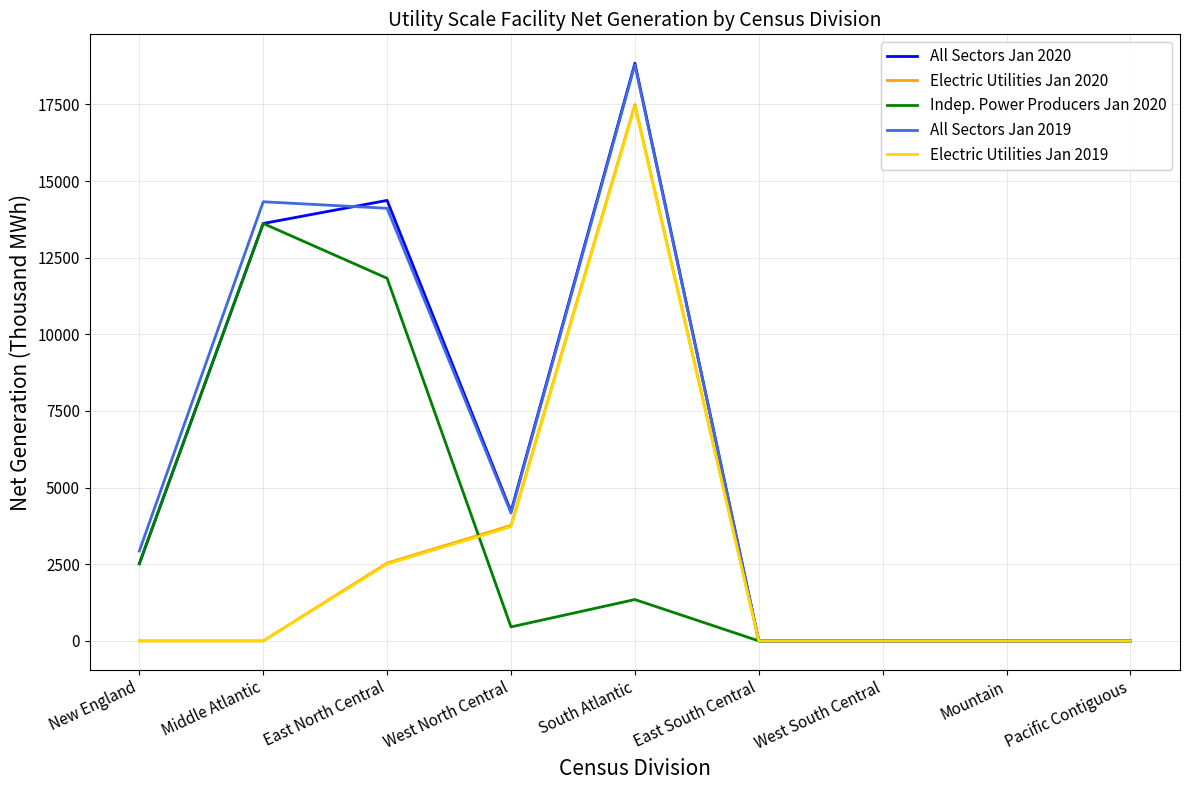

Is it true that Electric Utilities Jan 2020 equals 3768 at West North Central?

True